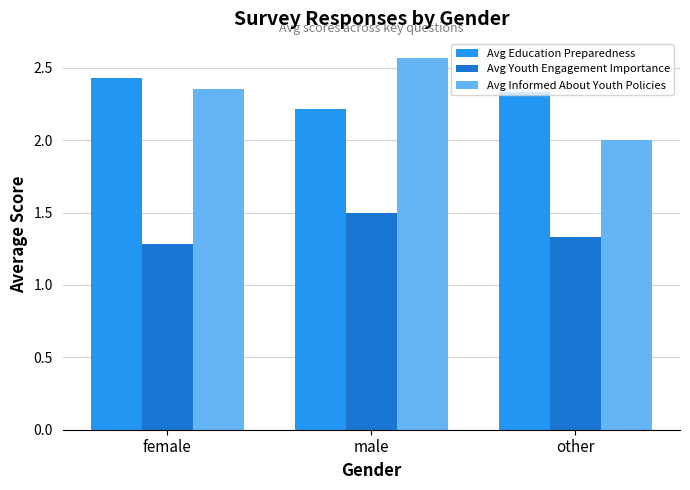

What is the sum of the Avg Informed About Youth Policies values at female and male?

4.9